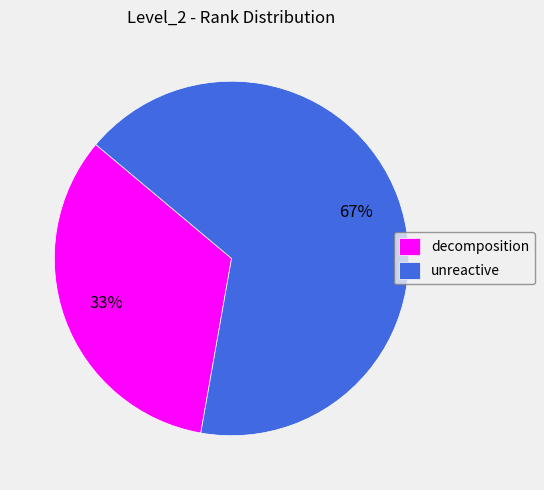

How many slices are in this pie chart?

2